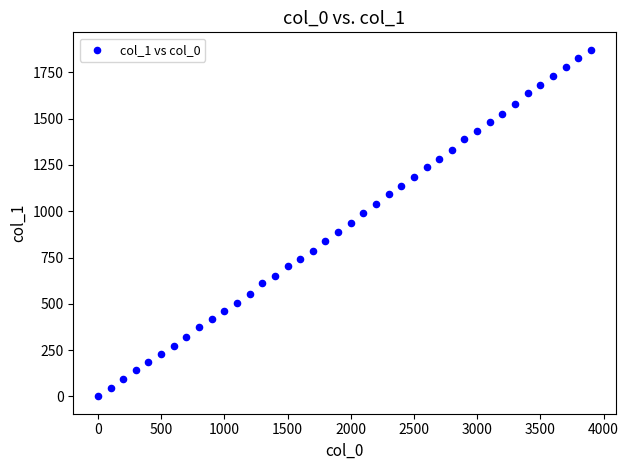

What is the range of X values (max minus min)?

3900